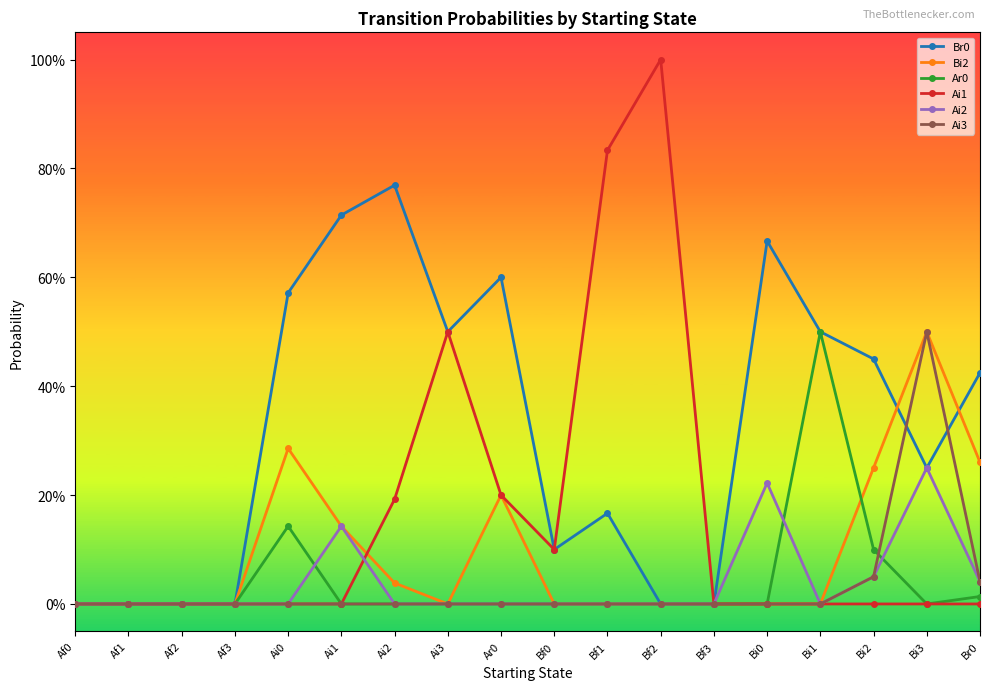

True or false: Ai1 has a value of 0.5 at Bi0.

False